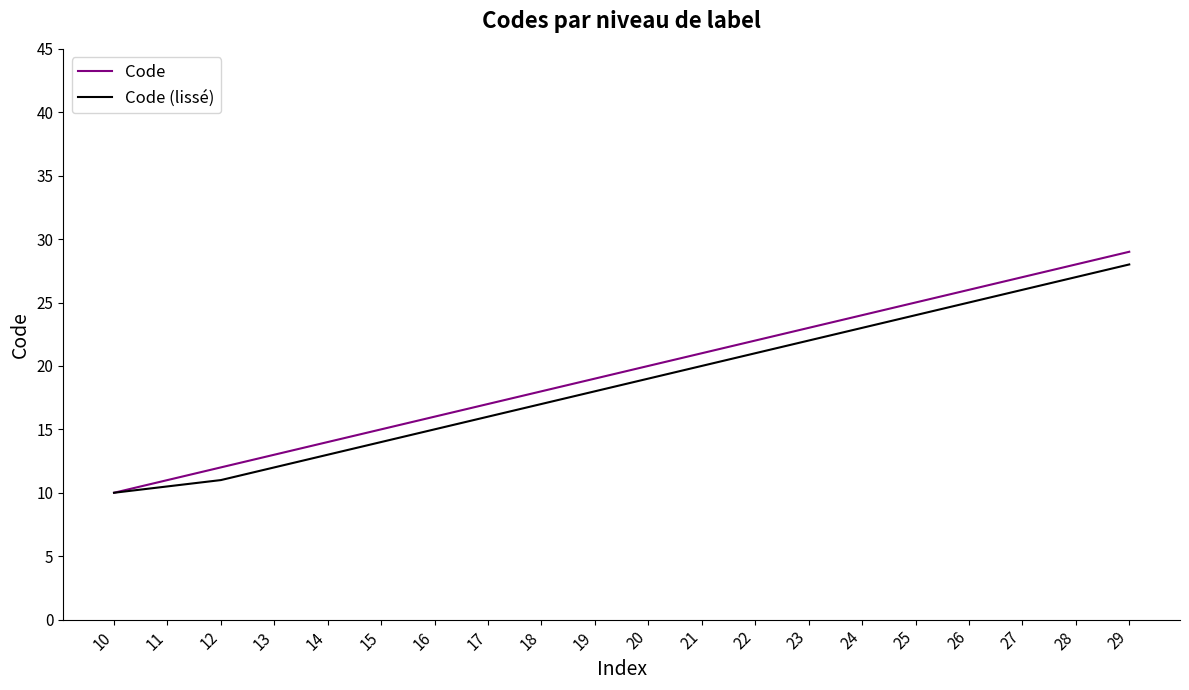

At which category is the sum across all series the highest?

29